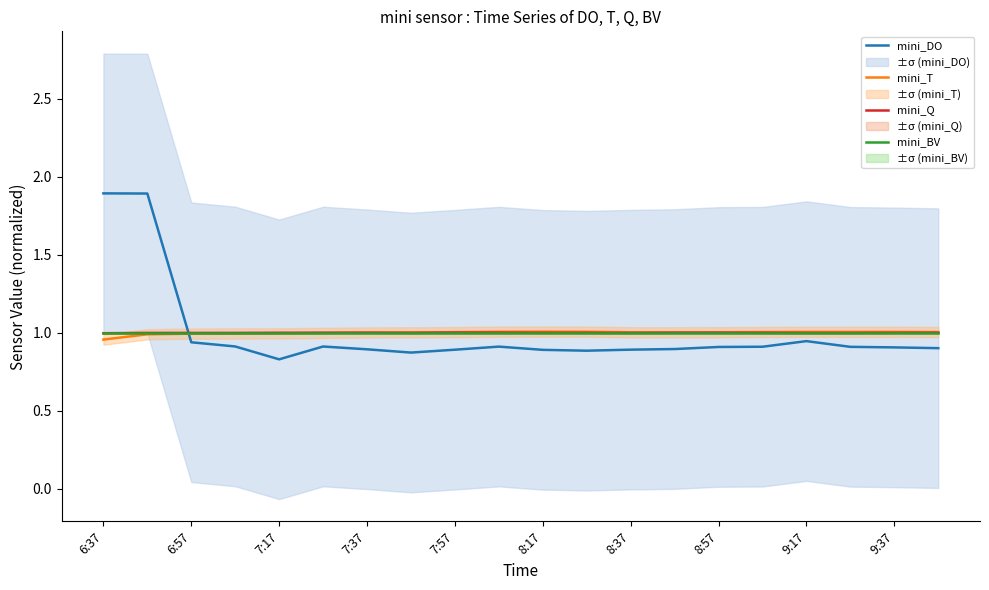

The mini_Q series shows 1.4 at 6:37. True or false?

False